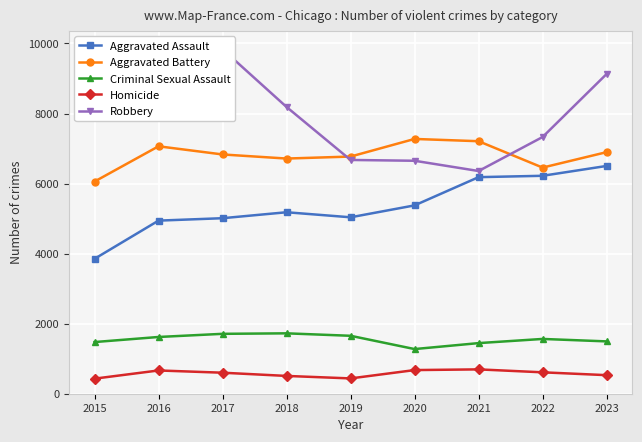

What is the average value of the Aggravated Assault series?

5367